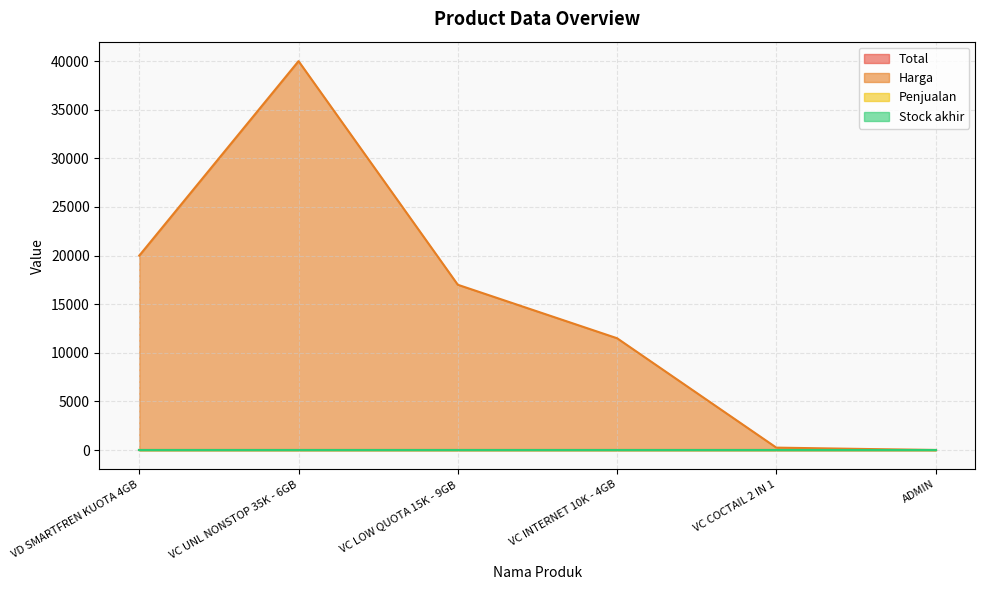

Does the chart display data point markers on the line(s)?

No